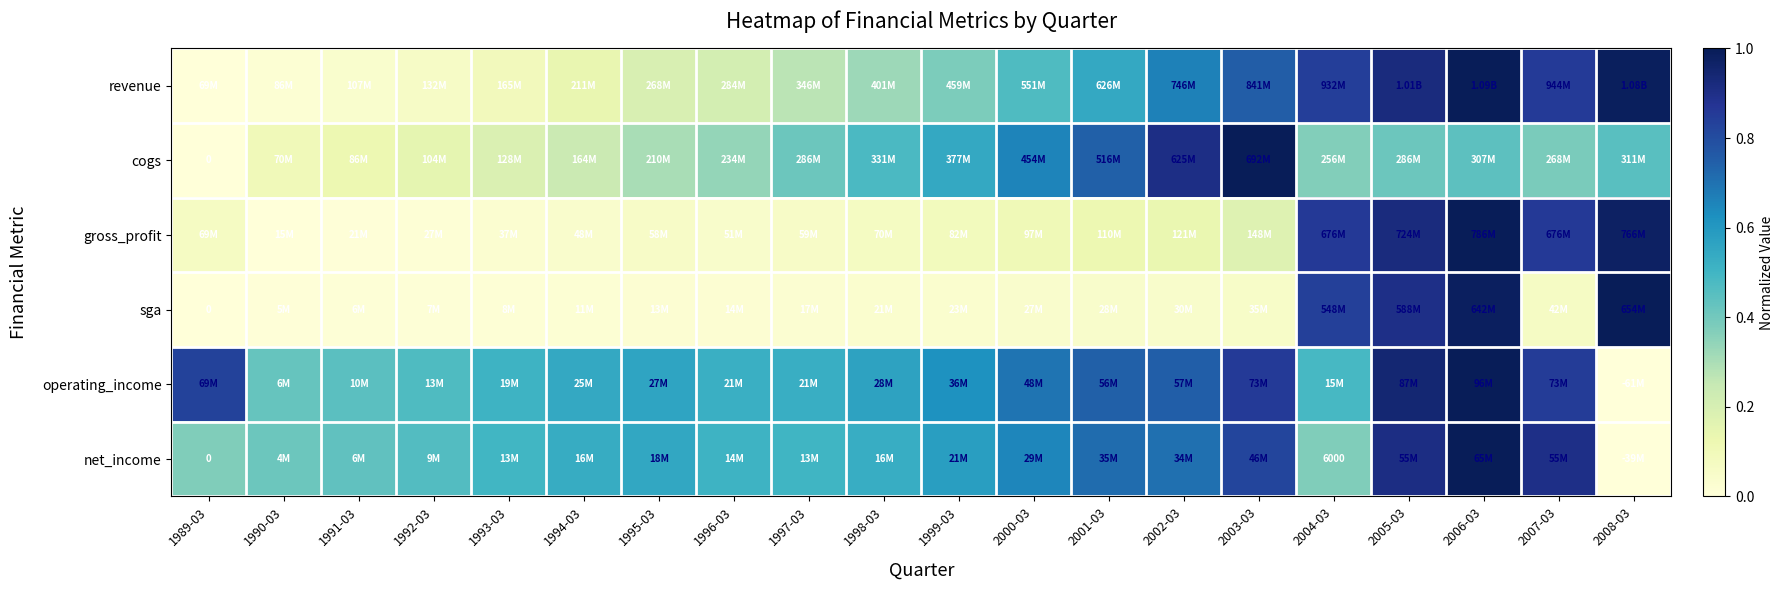

How many series are shown in this chart?

6